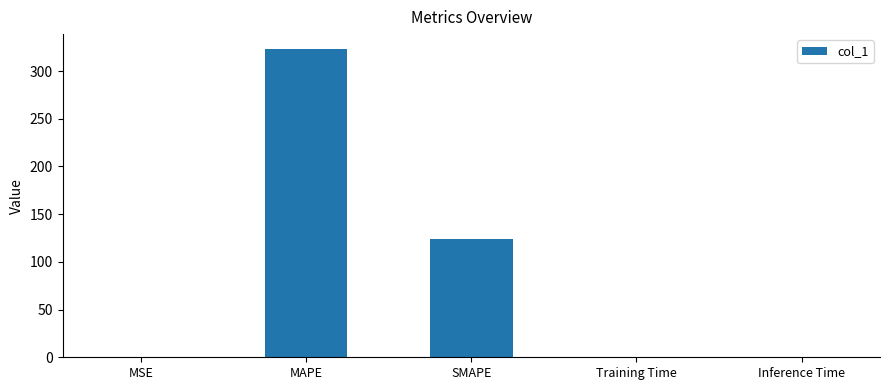

Which has a higher value, SMAPE or MAPE?

MAPE